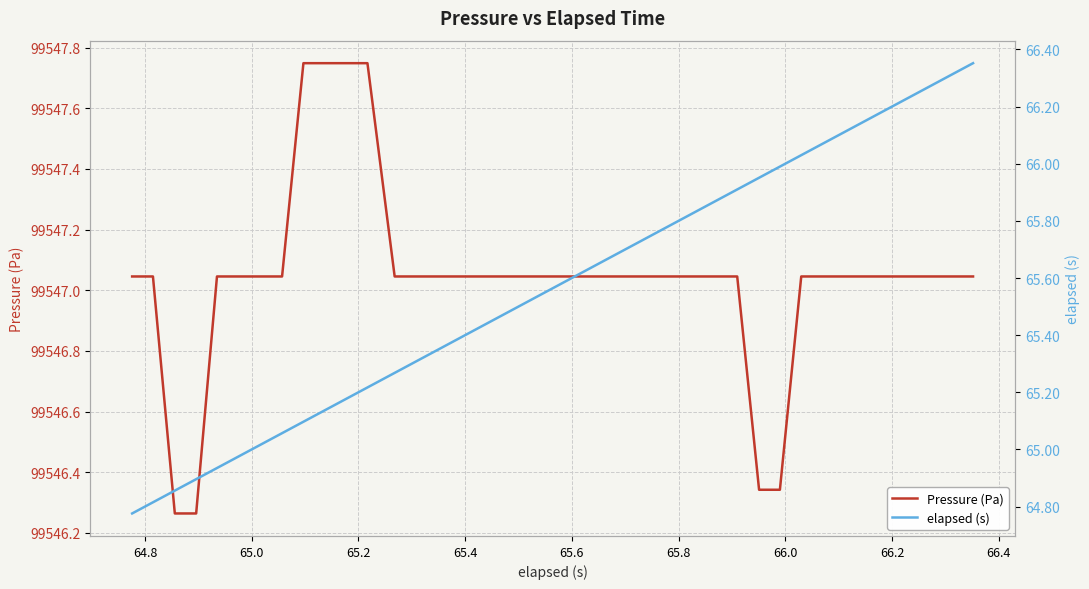

Does the chart display data point markers on the line(s)?

No